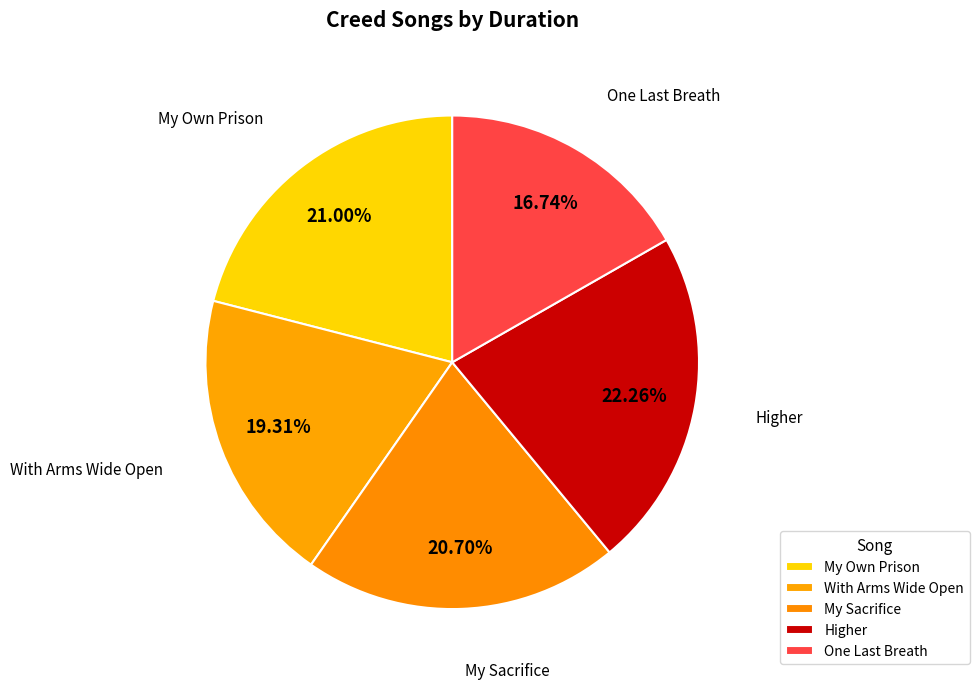

Does My Sacrifice represent more than half of the total?

No